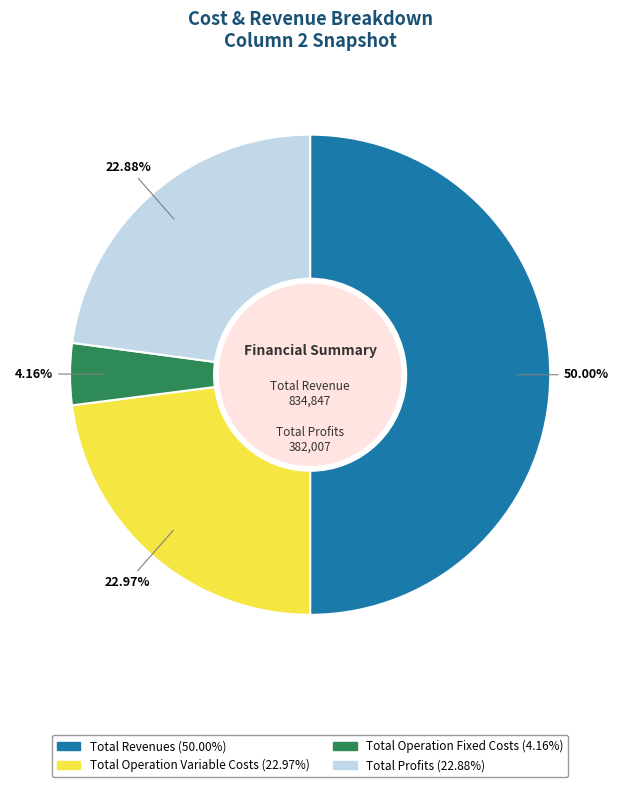

How many segments does this pie chart have?

4